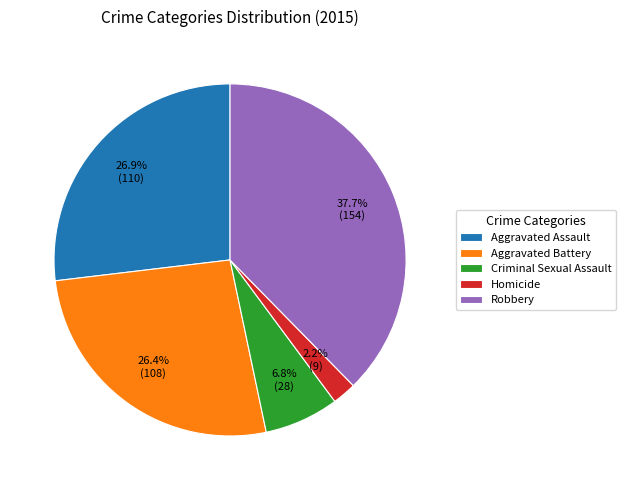

What is the ratio of the value at Criminal Sexual Assault to the value at Aggravated Battery?

0.3